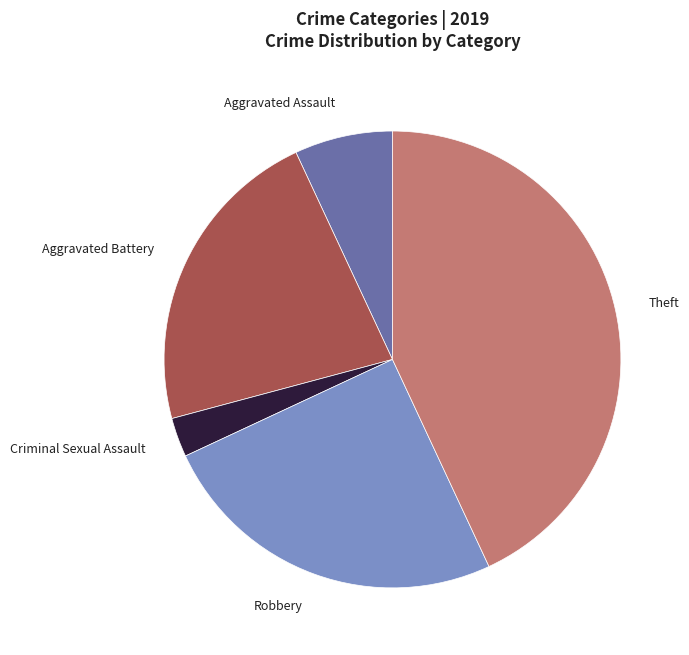

How many segments does this pie chart have?

5